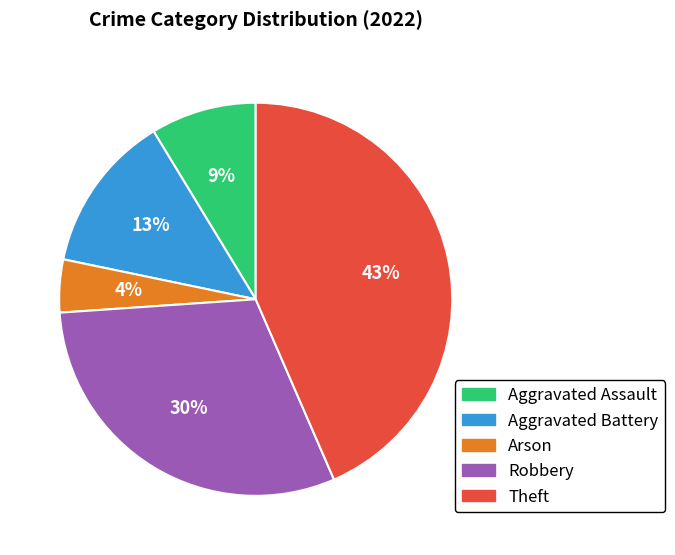

Is there any slice that represents more than half of the pie?

No